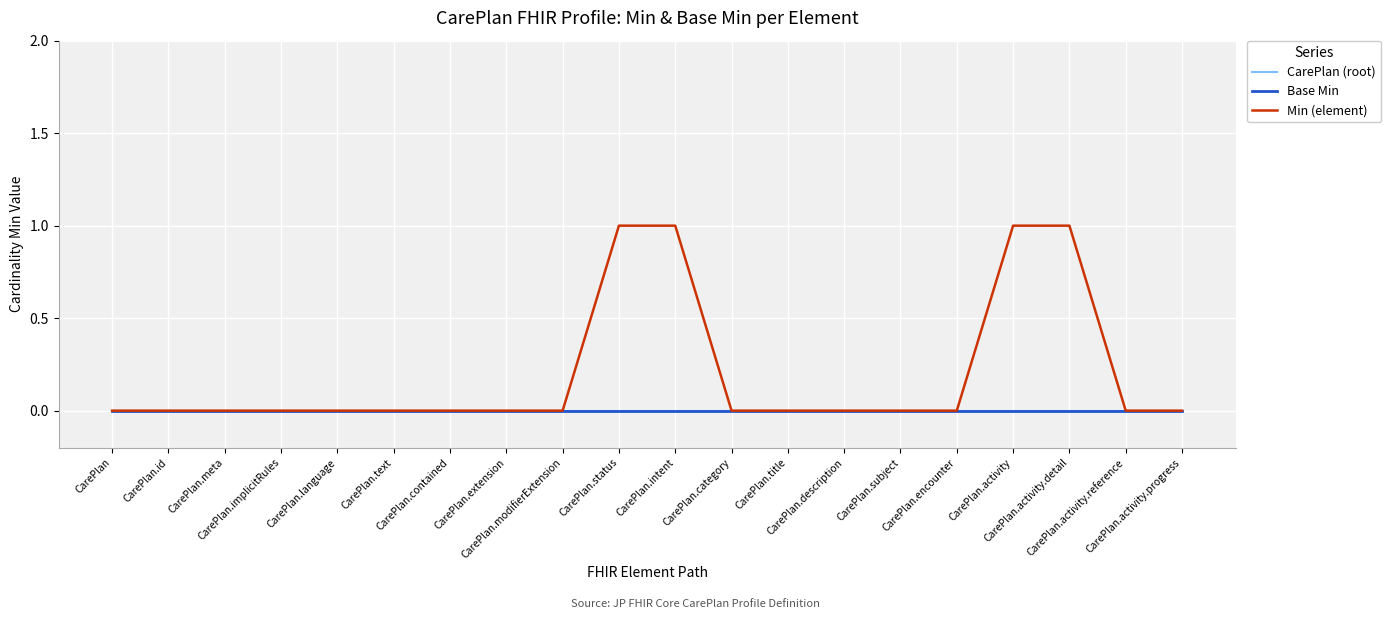

Reading left to right, transcribe all the data shown in this chart.

CarePlan (root): CarePlan=0	CarePlan.id=0	CarePlan.meta=0	CarePlan.implicitRules=0	CarePlan.language=0	CarePlan.text=0	CarePlan.contained=0	CarePlan.extension=0	CarePlan.modifierExtension=0	CarePlan.status=0	CarePlan.intent=0	CarePlan.category=0	CarePlan.title=0	CarePlan.description=0	CarePlan.subject=0	CarePlan.encounter=0	CarePlan.activity=0	CarePlan.activity.detail=0	CarePlan.activity.reference=0	CarePlan.activity.progress=0
Base Min: CarePlan=0	CarePlan.id=0	CarePlan.meta=0	CarePlan.implicitRules=0	CarePlan.language=0	CarePlan.text=0	CarePlan.contained=0	CarePlan.extension=0	CarePlan.modifierExtension=0	CarePlan.status=0	CarePlan.intent=0	CarePlan.category=0	CarePlan.title=0	CarePlan.description=0	CarePlan.subject=0	CarePlan.encounter=0	CarePlan.activity=0	CarePlan.activity.detail=0	CarePlan.activity.reference=0	CarePlan.activity.progress=0
Min (element): CarePlan=0	CarePlan.id=0	CarePlan.meta=0	CarePlan.implicitRules=0	CarePlan.language=0	CarePlan.text=0	CarePlan.contained=0	CarePlan.extension=0	CarePlan.modifierExtension=0	CarePlan.status=1	CarePlan.intent=1	CarePlan.category=0	CarePlan.title=0	CarePlan.description=0	CarePlan.subject=0	CarePlan.encounter=0	CarePlan.activity=1	CarePlan.activity.detail=1	CarePlan.activity.reference=0	CarePlan.activity.progress=0